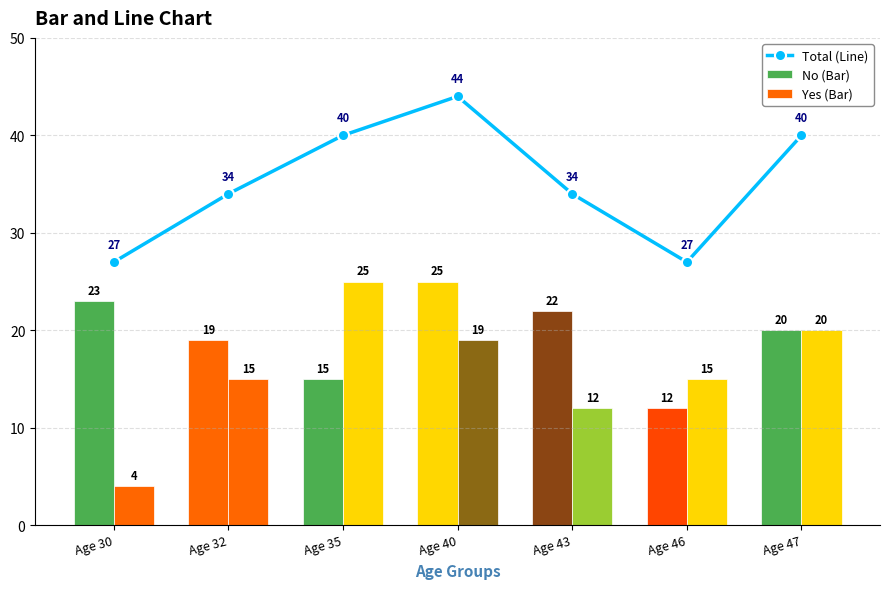

What is the difference between the second highest and minimum values in the Yes (Bar) series?

16